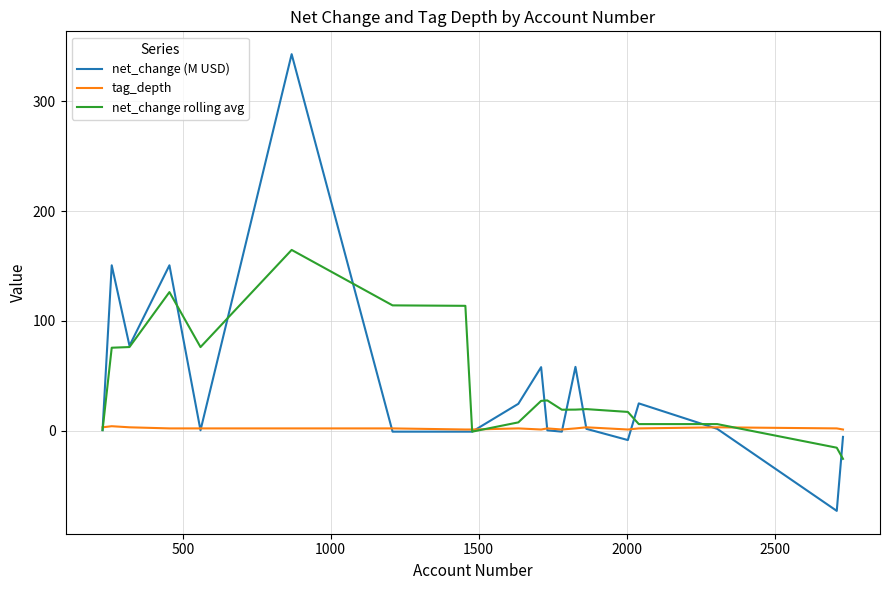

What is the difference between the maximum and second lowest values in the net_change (M USD) series?

351.5